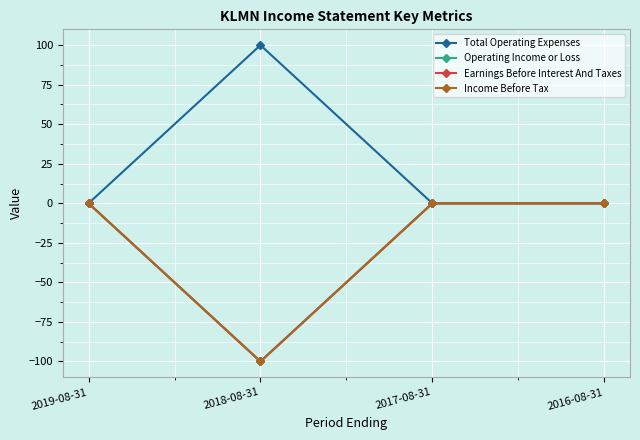

Which label corresponds to the smallest value in the chart?

2018-08-31